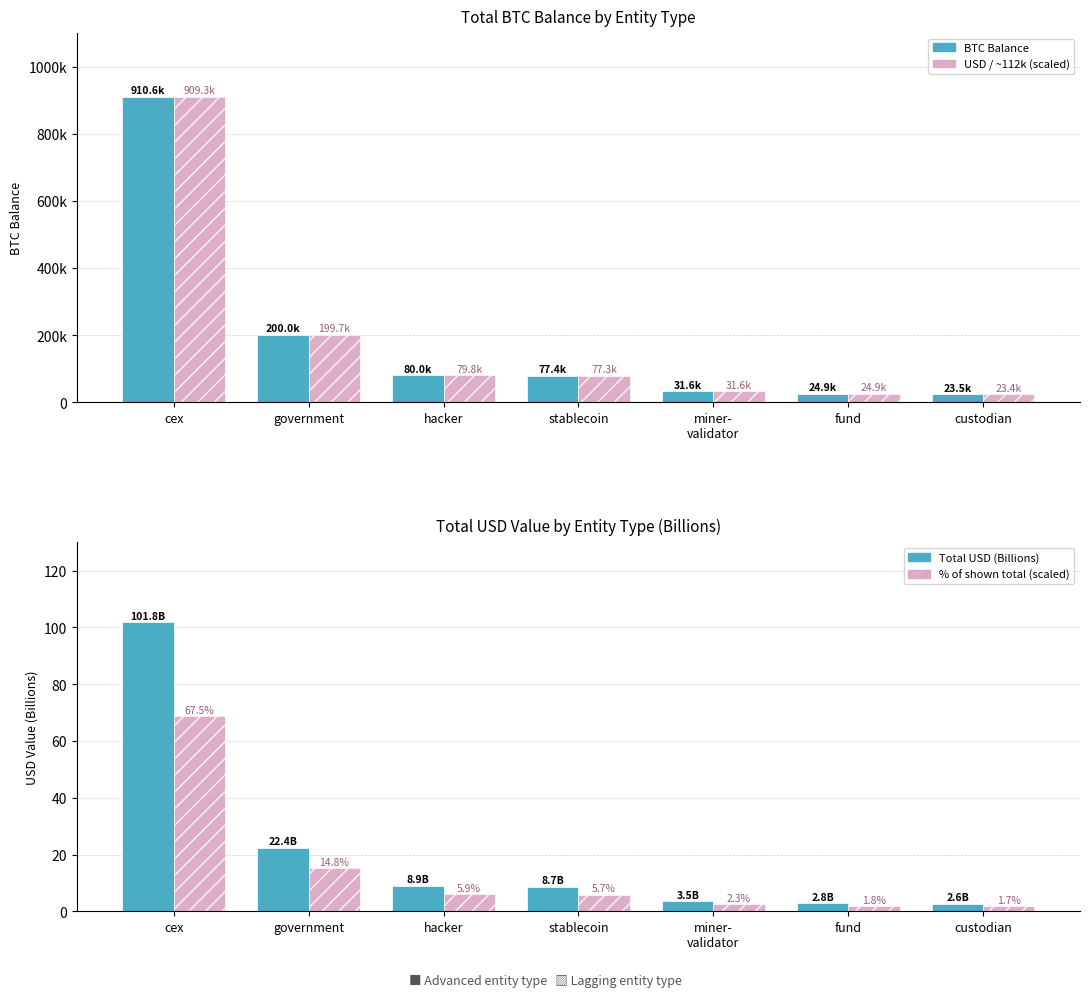

How many groups of bars are there?

7